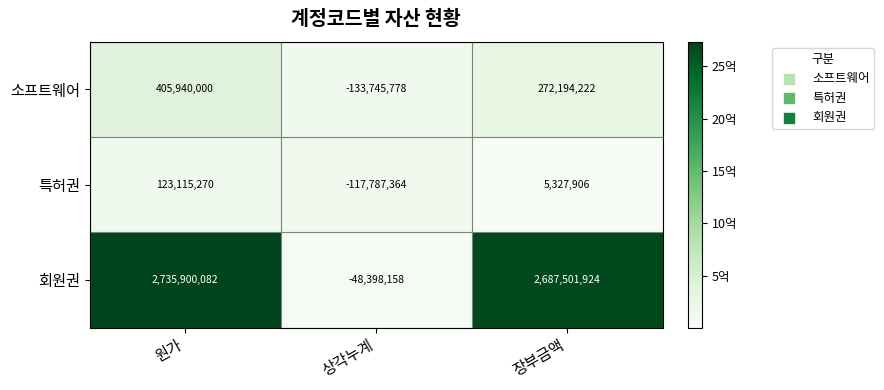

What is the minimum value for 특허권?

-117787364